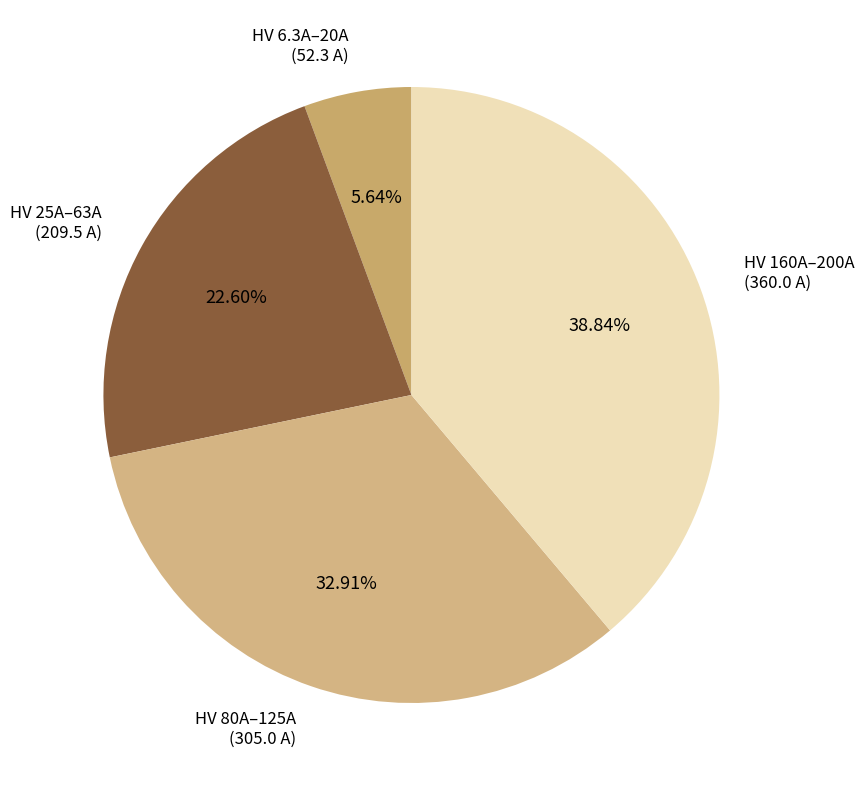

Rank the categories by value from lowest to highest.

HV 6.3A–20A (52.3 A), HV 25A–63A (209.5 A), HV 80A–125A (305.0 A), HV 160A–200A (360.0 A)